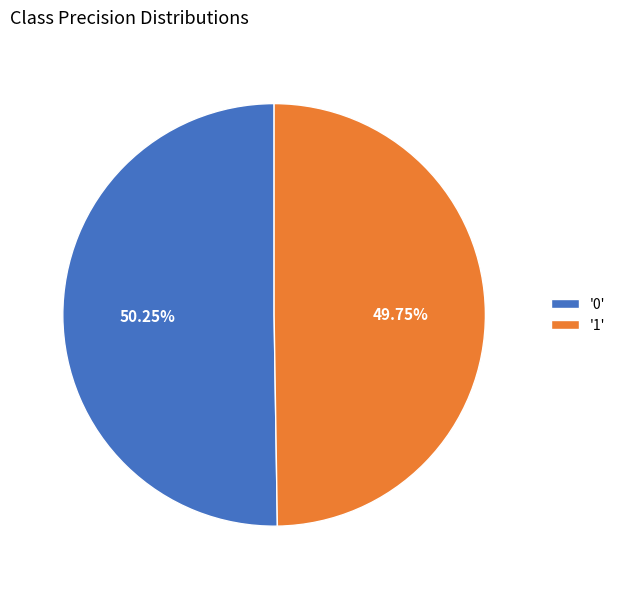

Is there a majority slice in this chart?

Yes